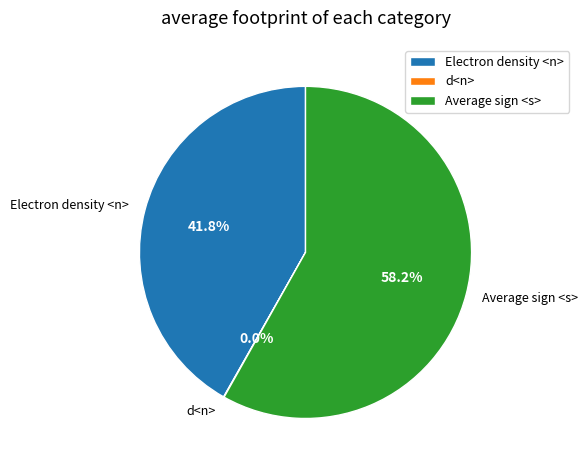

Does Average sign <s> represent more than half of the total?

Yes